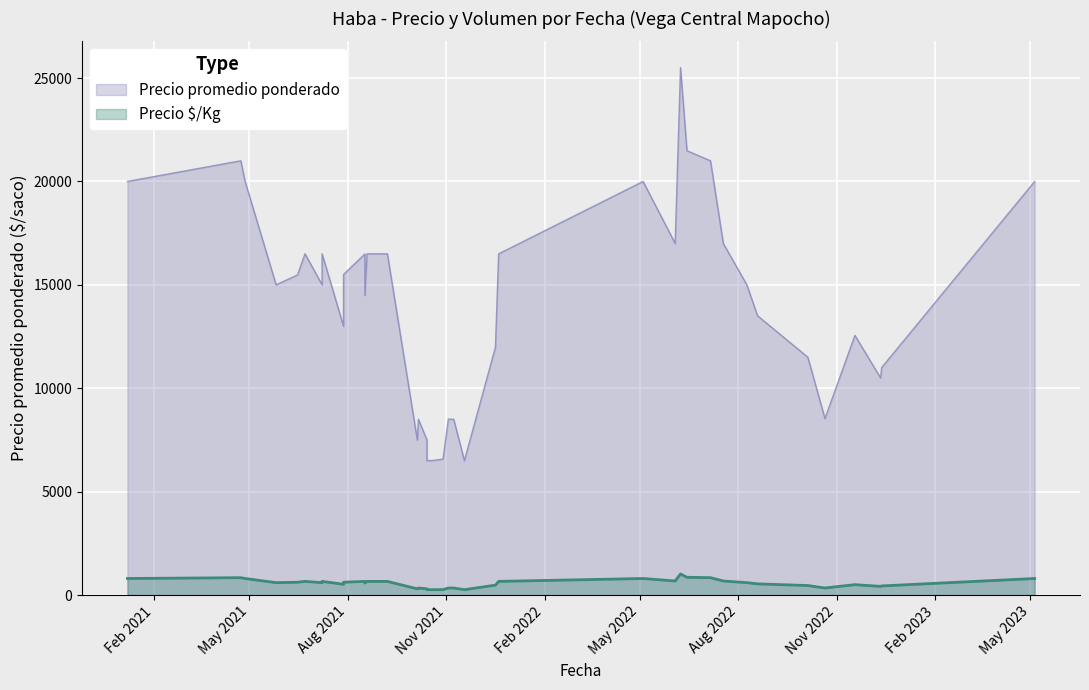

What is the label of the 32nd point from the right?

2021-07-28